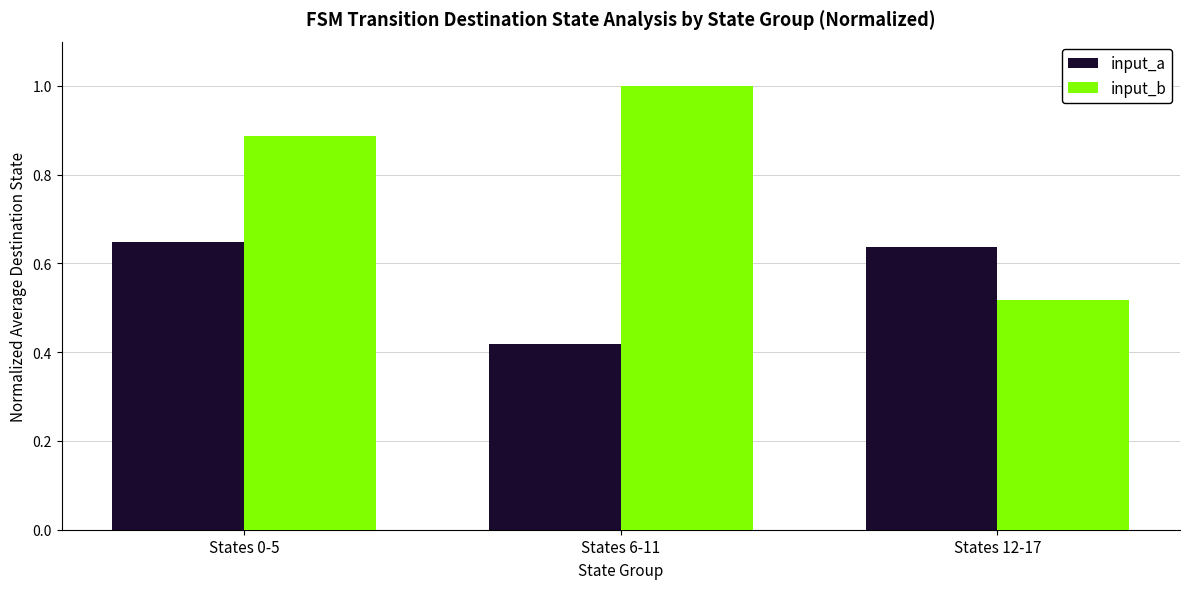

How many bars are there in total?

6